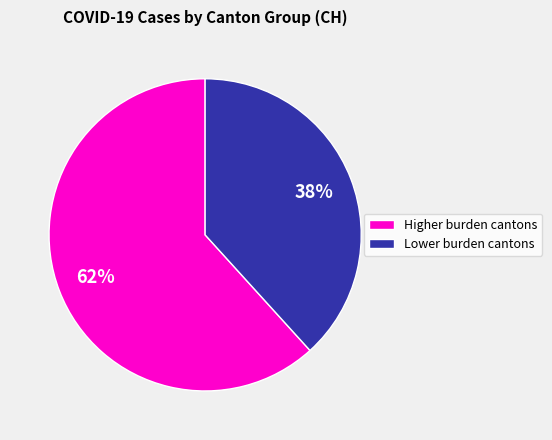

Is there a majority slice in this chart?

Yes